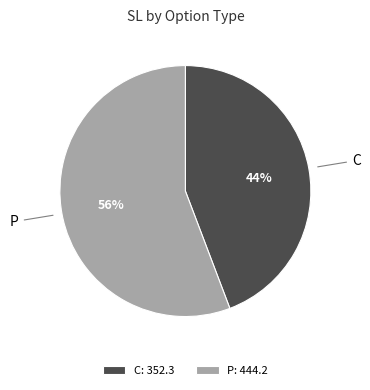

Between C: 352.3 and P: 444.2, which is larger?

P: 444.2